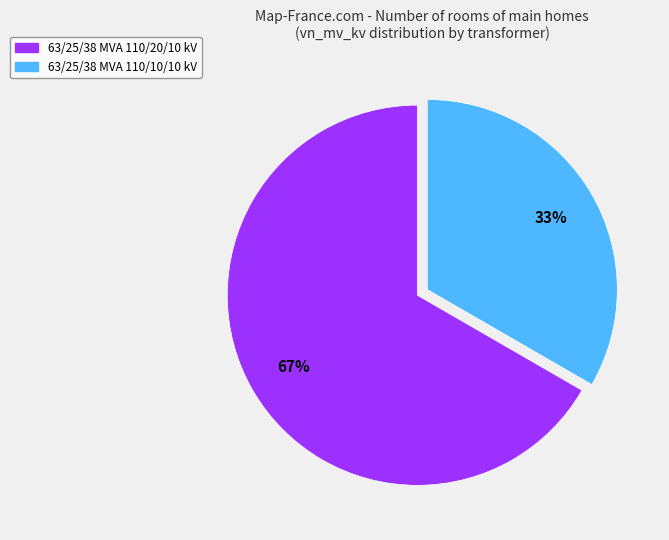

What is the largest slice in the pie chart?

63/25/38 MVA 110/20/10 kV